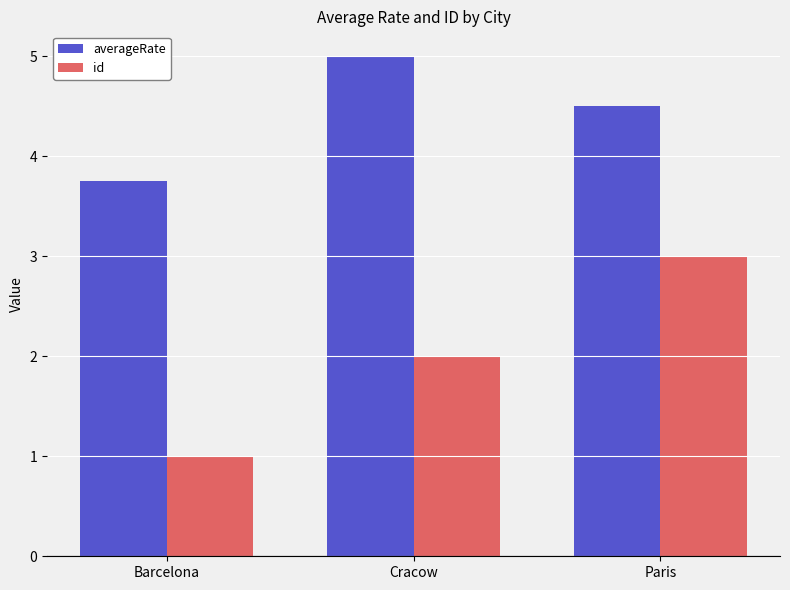

What is the average value of the id series?

2.0